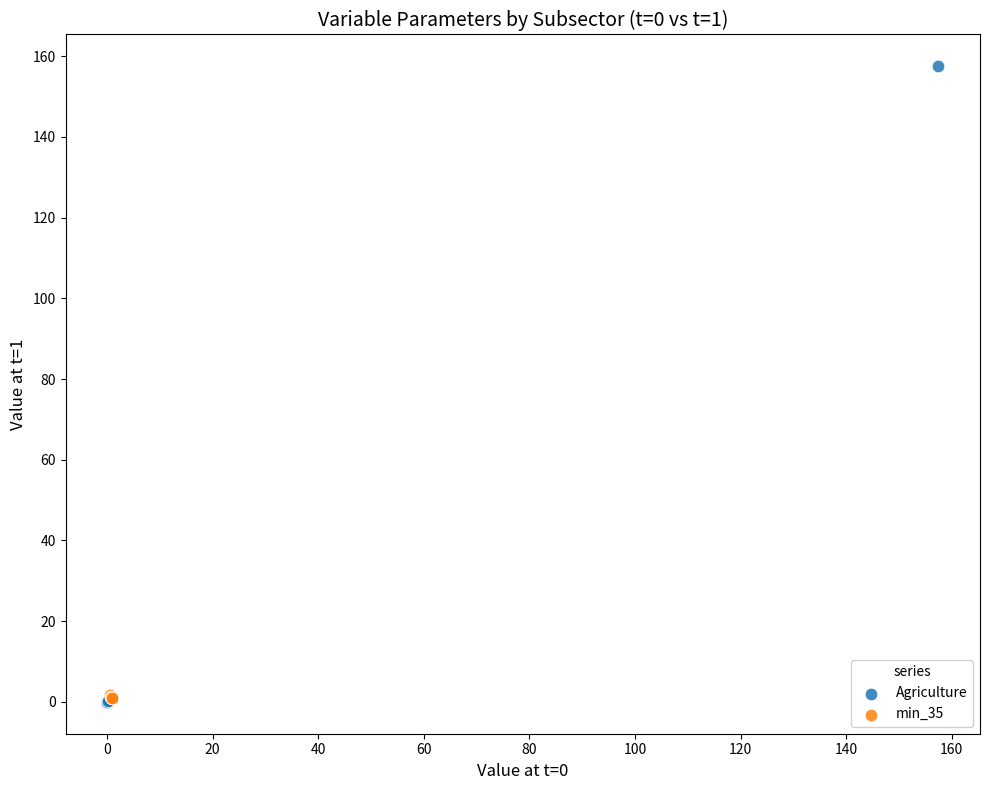

Which series contains the highest Y value?

Agriculture